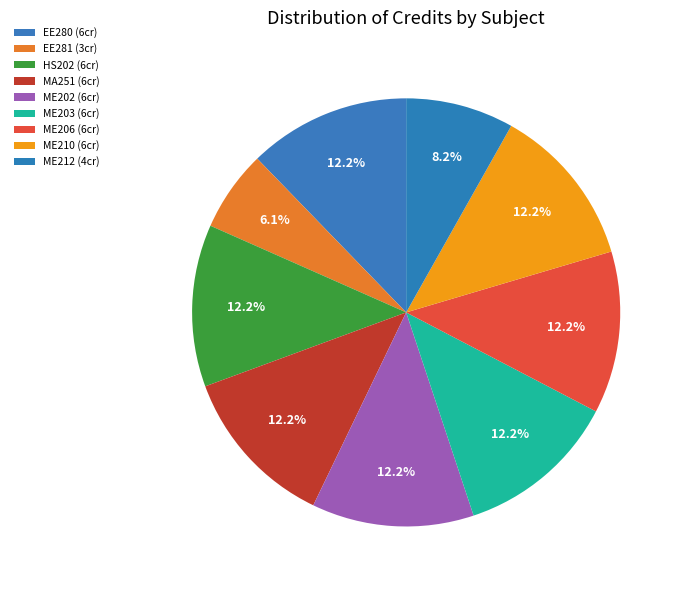

What percentage is the EE280 slice, to the nearest percent?

12%